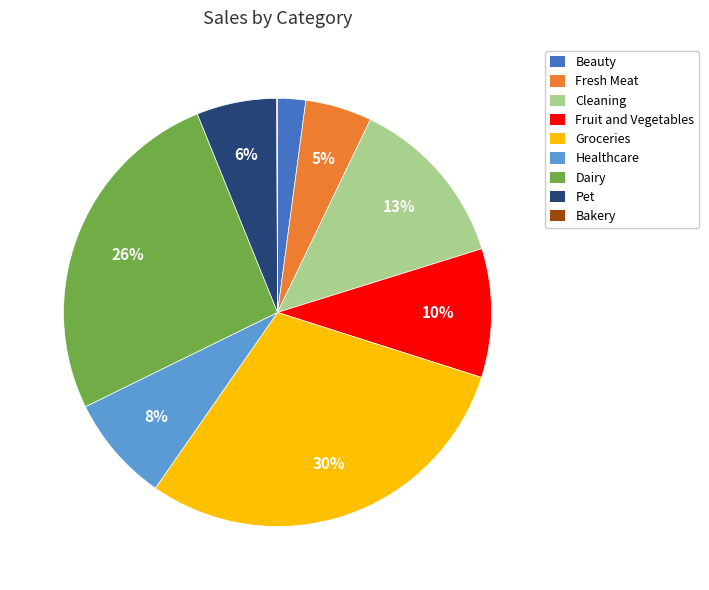

Combined, do Beauty and Groceries account for over 50%?

No